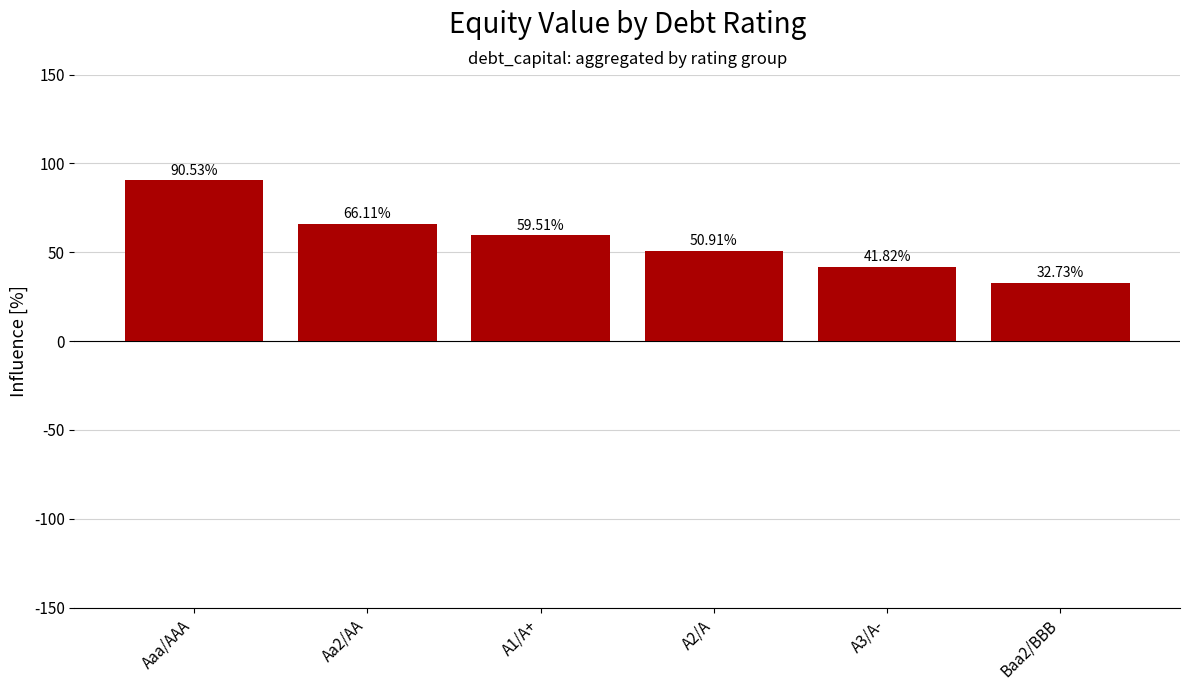

Reading left to right, list all the values displayed in this chart.

90.5	66.1	59.5	50.9	41.8	32.7